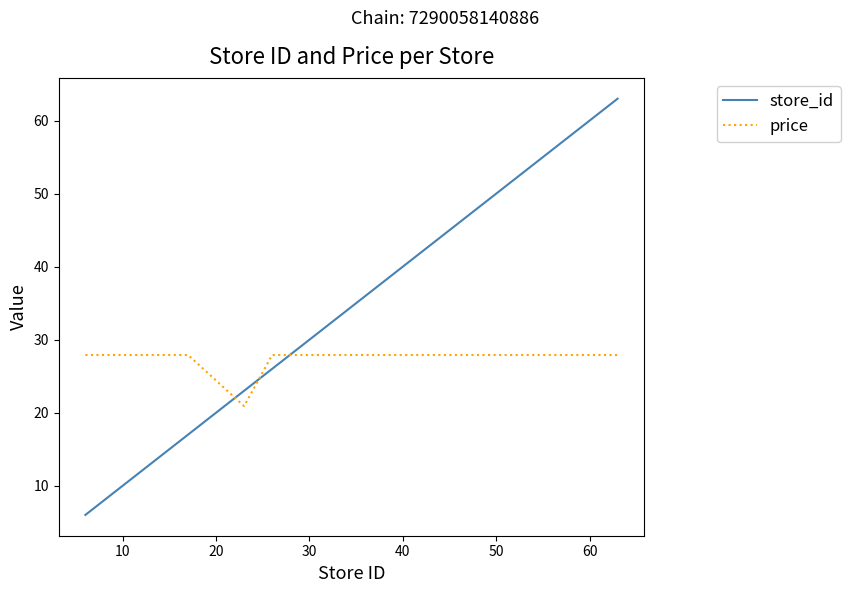

Which series has the largest range (max minus min)?

store_id